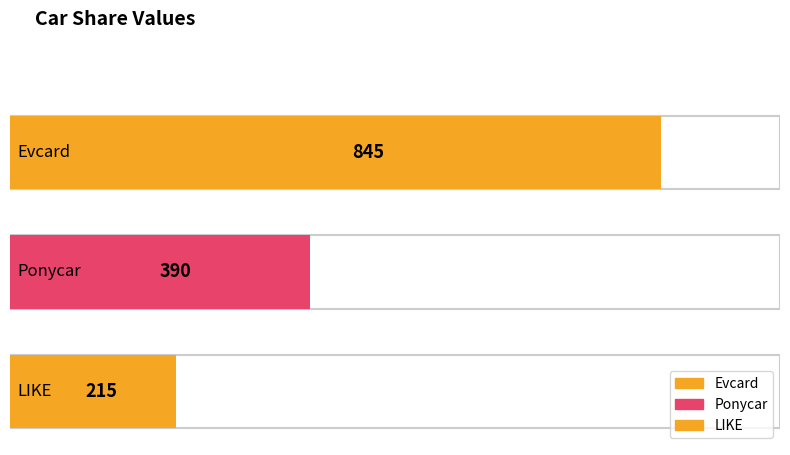

The value at Evcard is 341.2. True or false?

False